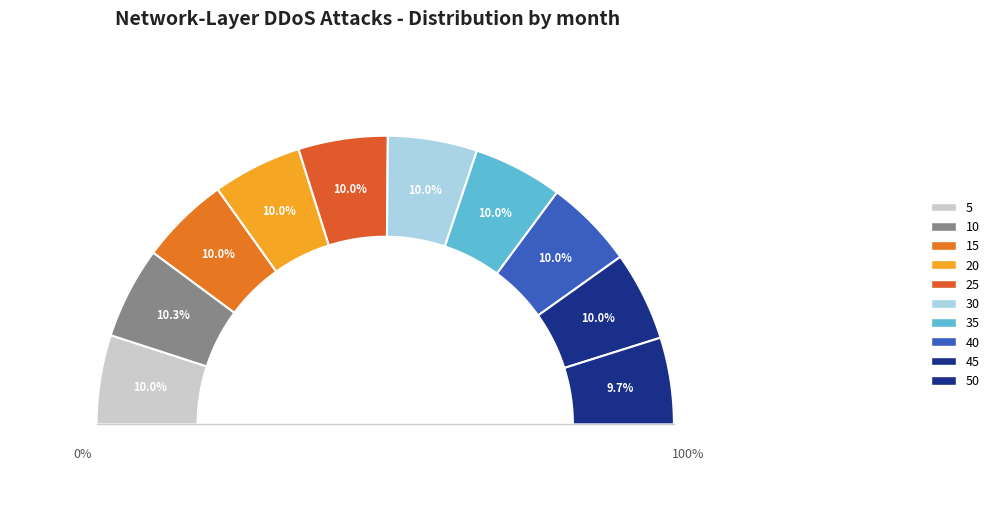

True or false: 20 accounts for 4% of the total.

False